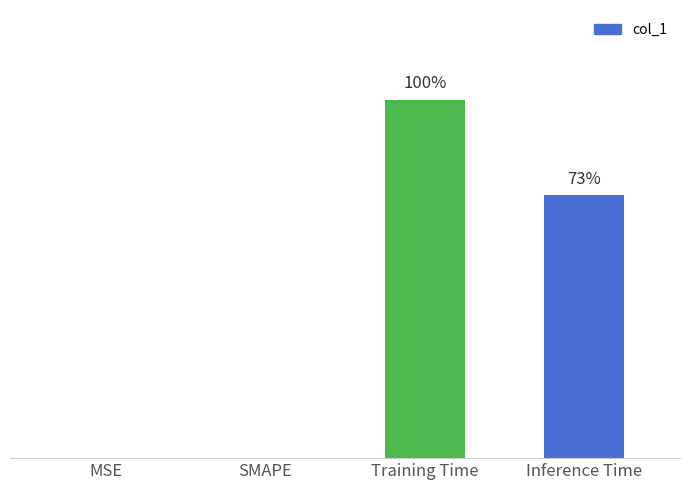

Does the chart contain stacked bars?

No